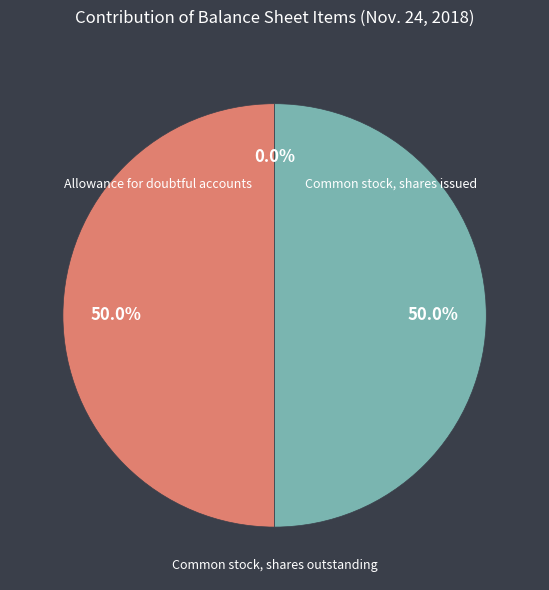

Does any single category account for the majority?

No